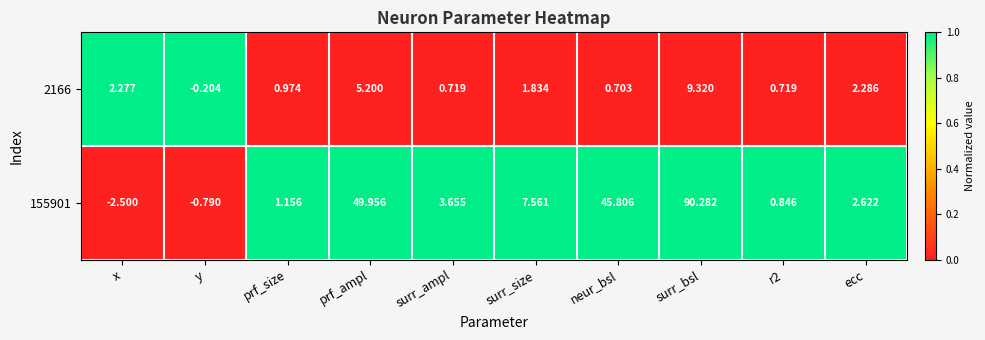

Where does the 2166 series first go above 1?

x